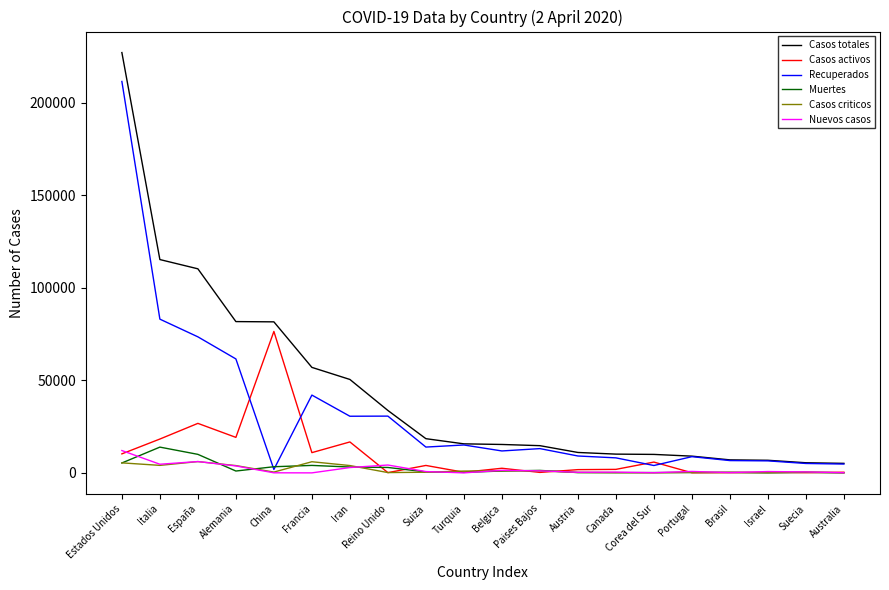

Is the value of Nuevos casos at Reino Unido greater than the value of Muertes at Paises Bajos?

Yes